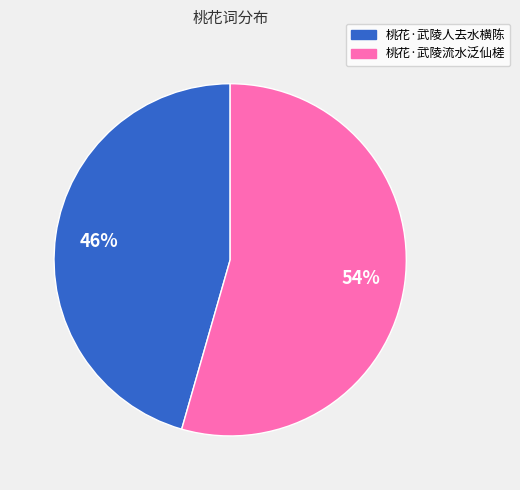

Which slice represents more than half of the pie?

桃花·武陵流水泛仙槎